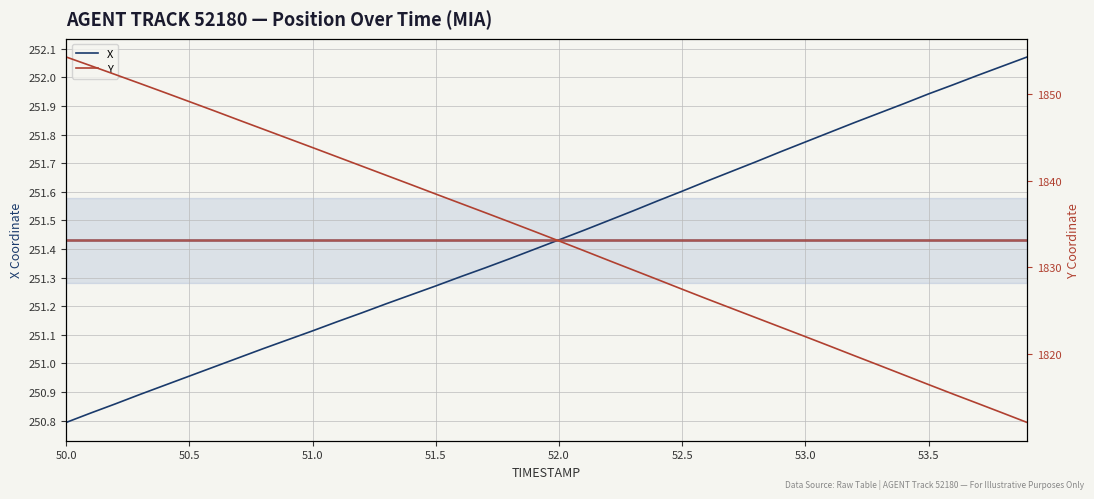

The value of X at 50.0 is 250.8. True or false?

True